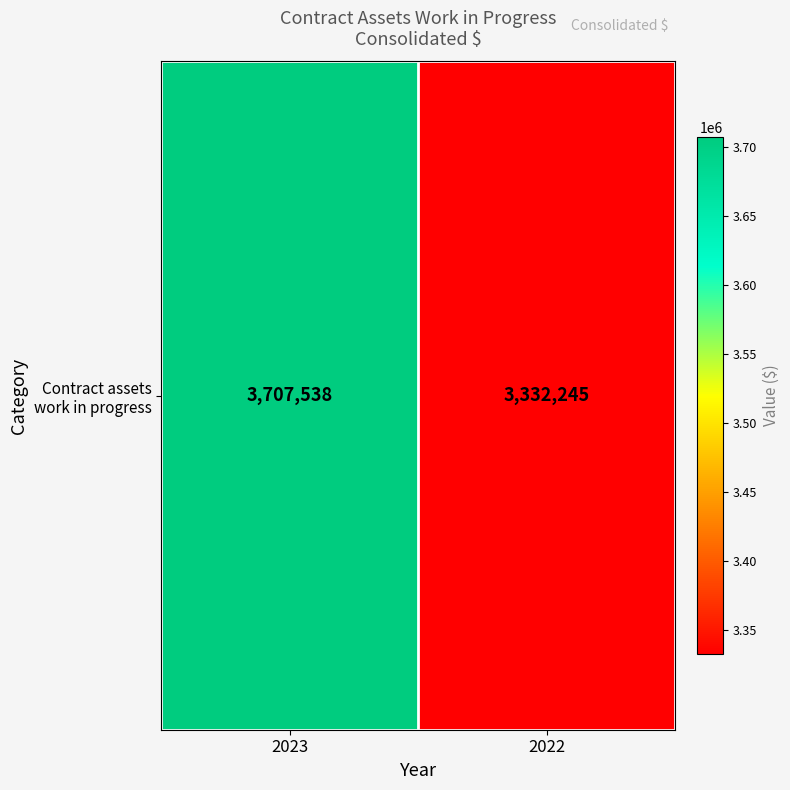

What is the ratio of the value at 2022 to the value at 2023?

0.9